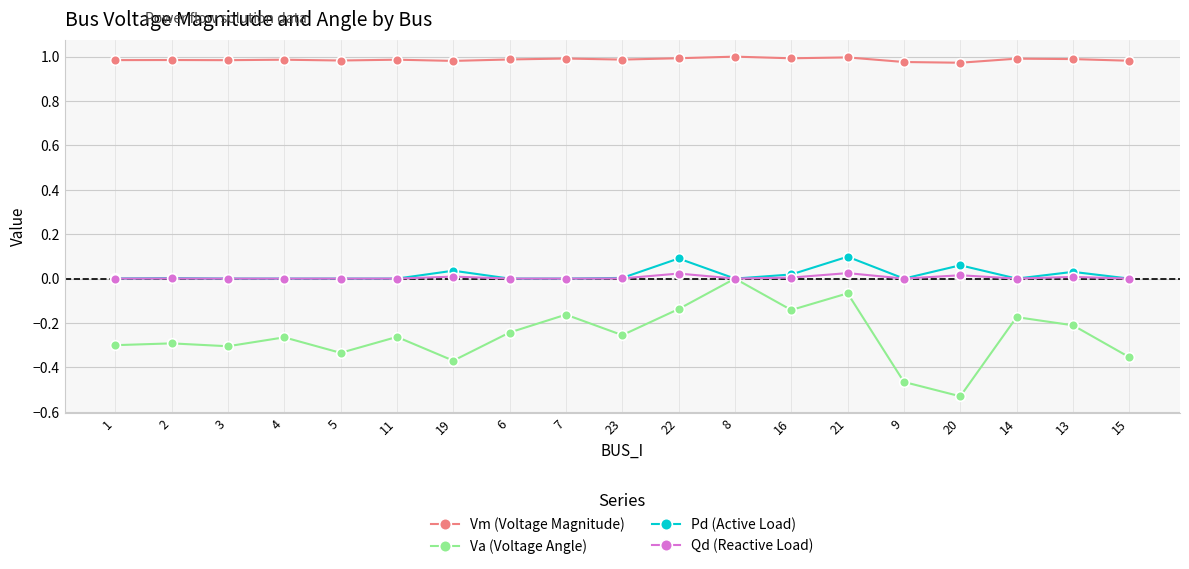

Does the chart display data point markers on the line(s)?

Yes